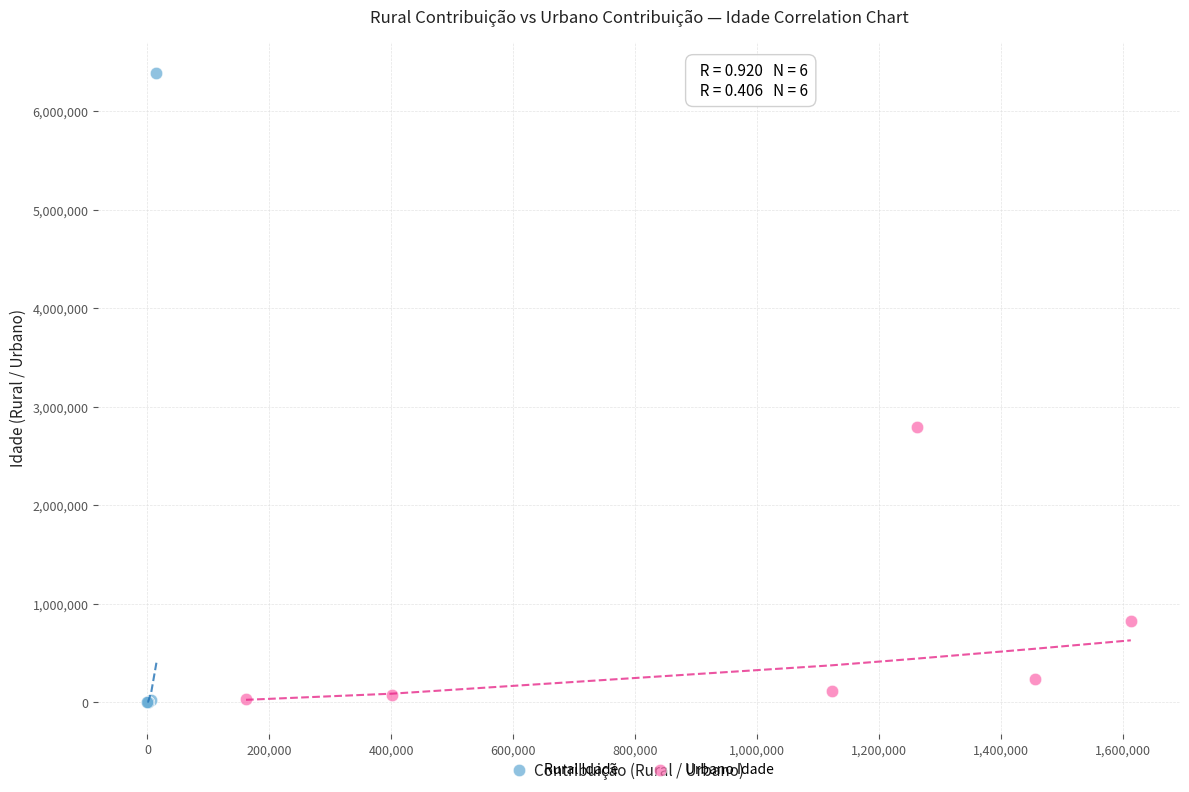

Which series has the widest spread of Y values?

Rural Idade